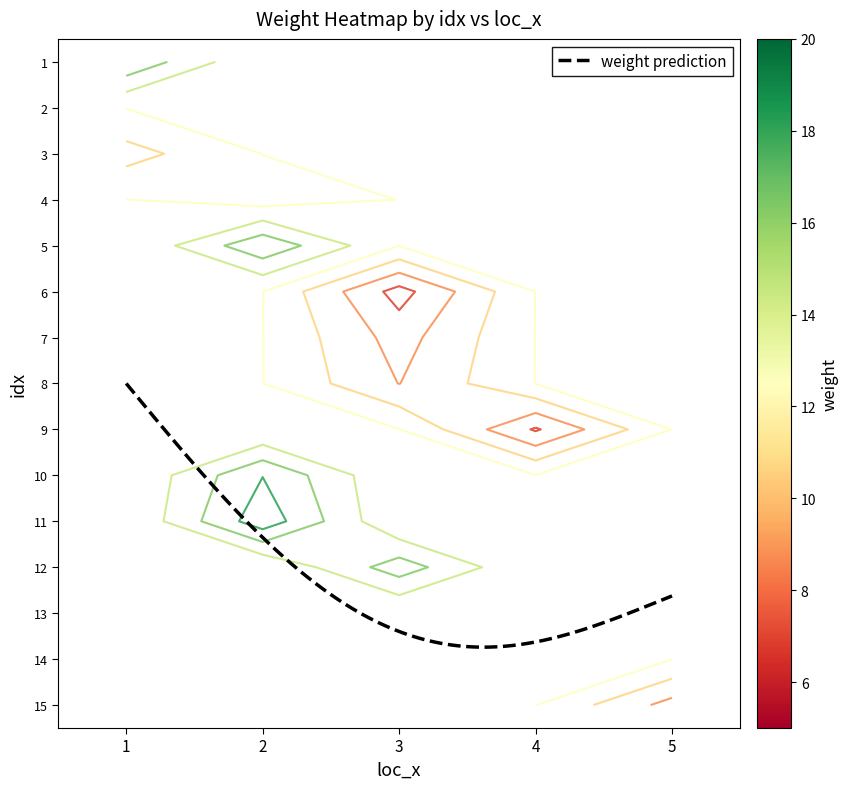

Is it true that 13 equals 4.1 at 3?

False